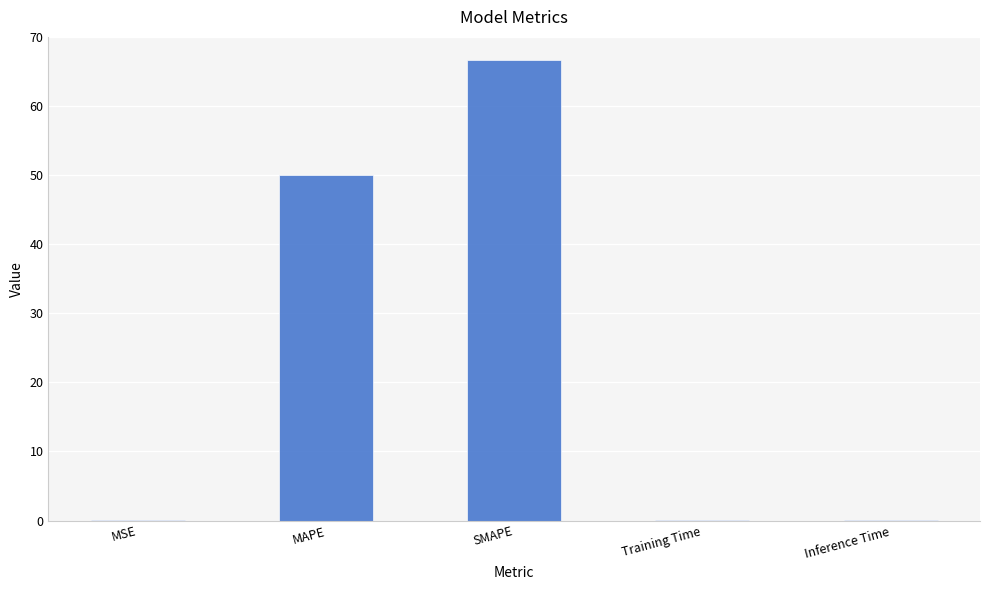

Is it true that the value at SMAPE is 66.7?

True